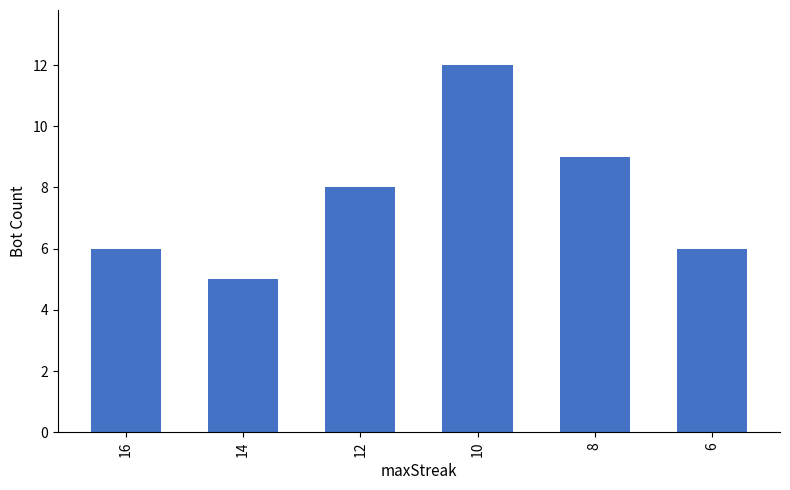

What is the value of the 2nd bar from the left?

5